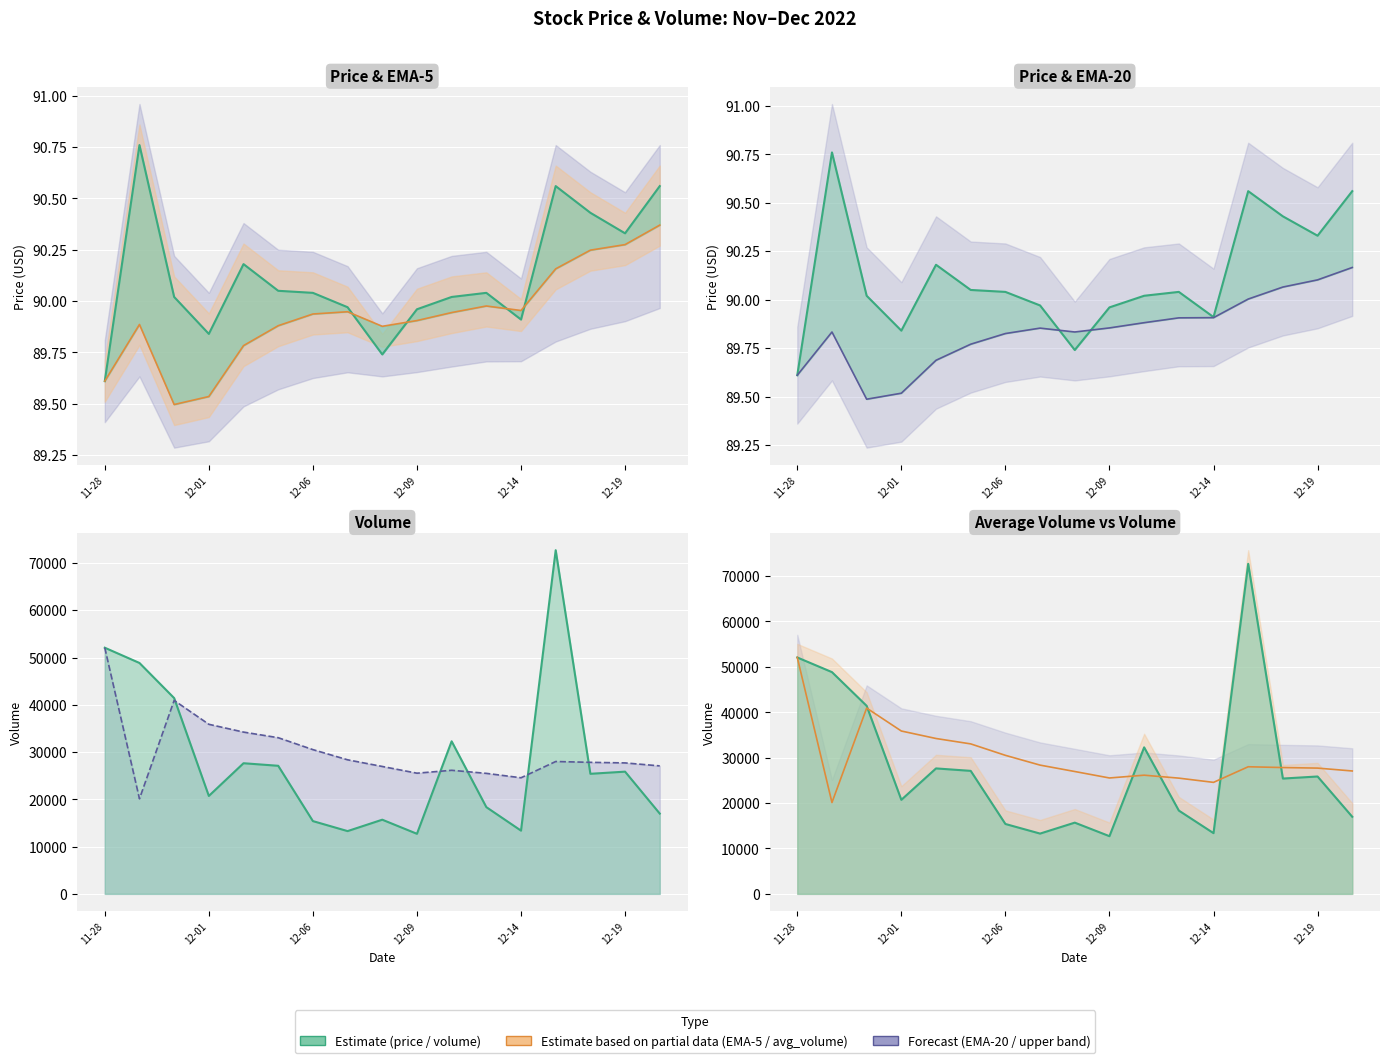

What is the difference between the second highest and minimum values in the volume series?

39365.0